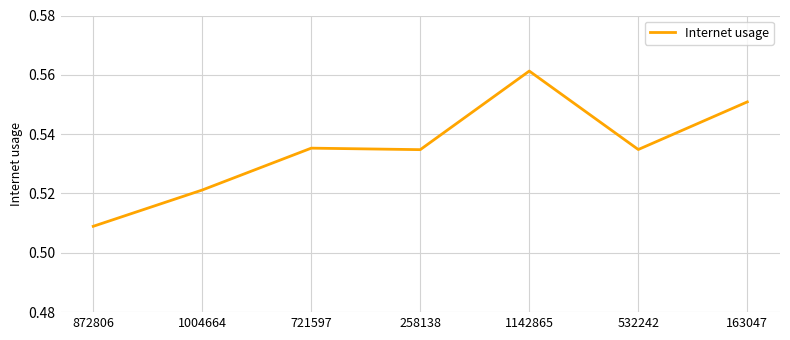

How many series are shown in this chart?

1